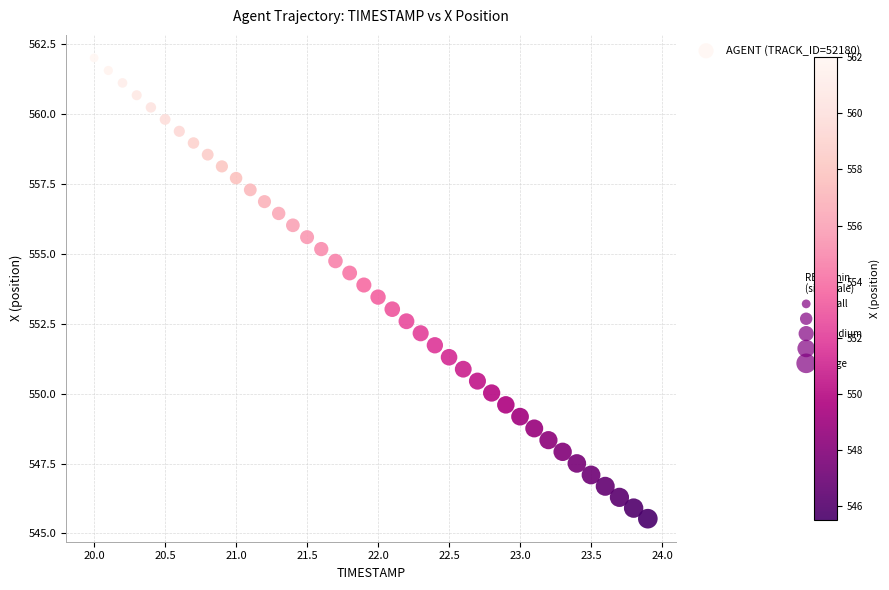

What is the range of X values (max minus min)?

3.9